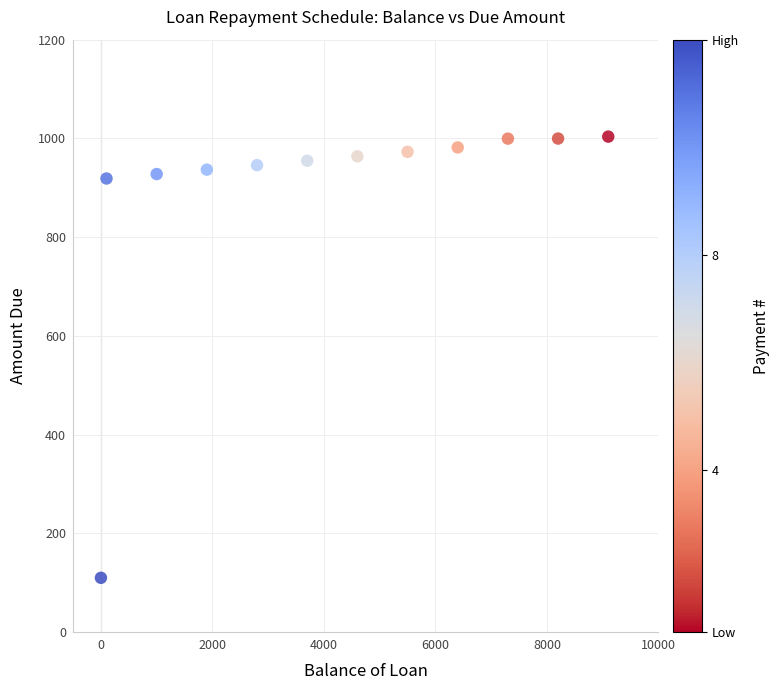

What is the average Y value?

892.8